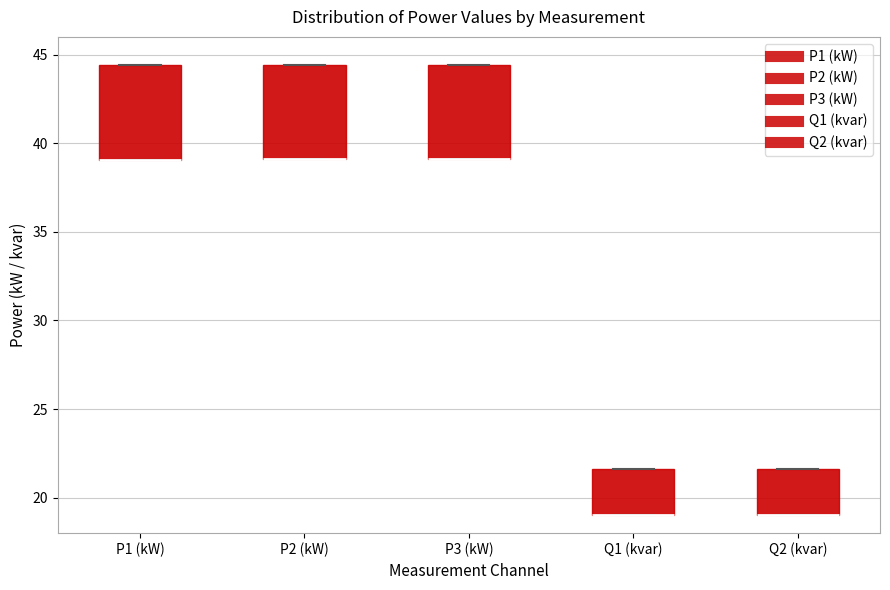

Reading left to right, transcribe this box plot: for each box, give where its median line is, the range the box spans, and where its two whiskers end, as read against the y-axis. The values are not printed on the chart, so give them approximately, as read against the axis.

P1 (kW): median 39.0 (drawn on the box's lower edge), box 39.0 to 44.5, whiskers 39.0 to 44.5
P2 (kW): median 39.0 (drawn on the box's lower edge), box 39.0 to 44.5, whiskers 39.0 to 44.5
P3 (kW): median 39.0 (drawn on the box's lower edge), box 39.0 to 44.5, whiskers 39.0 to 44.5
Q1 (kvar): median 19.0 (drawn on the box's lower edge), box 19.0 to 21.5, whiskers 19.0 to 21.5
Q2 (kvar): median 19.0 (drawn on the box's lower edge), box 19.0 to 21.5, whiskers 19.0 to 21.5